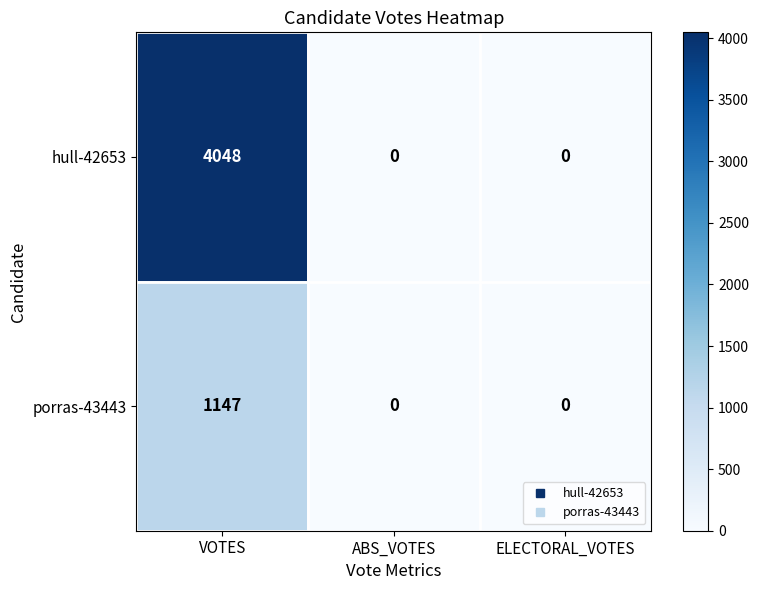

Count the number of data series in this chart.

2